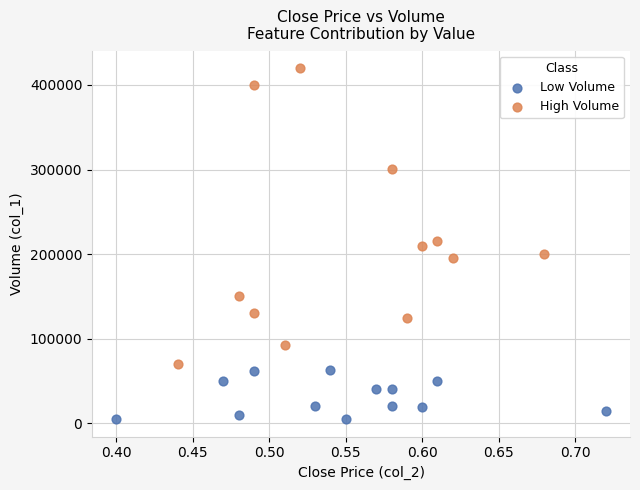

Which series contains the lowest Y value?

Low Volume